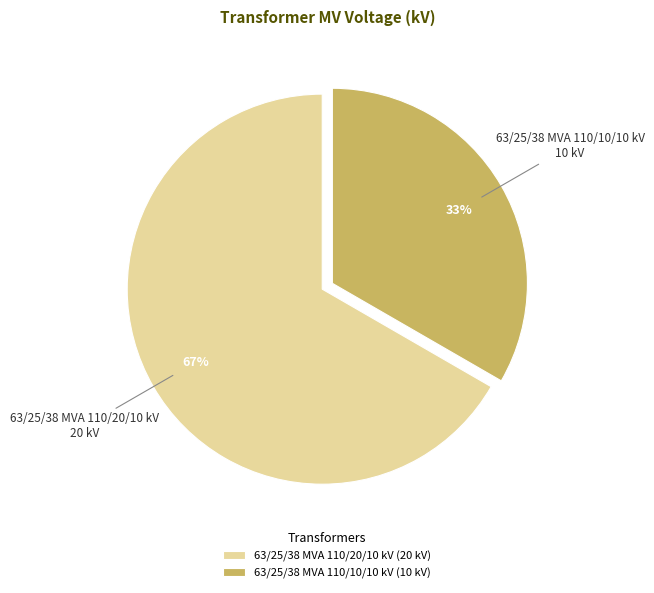

Is the sum of 63/25/38 MVA 110/20/10 kV and 63/25/38 MVA 110/10/10 kV greater than half?

Yes